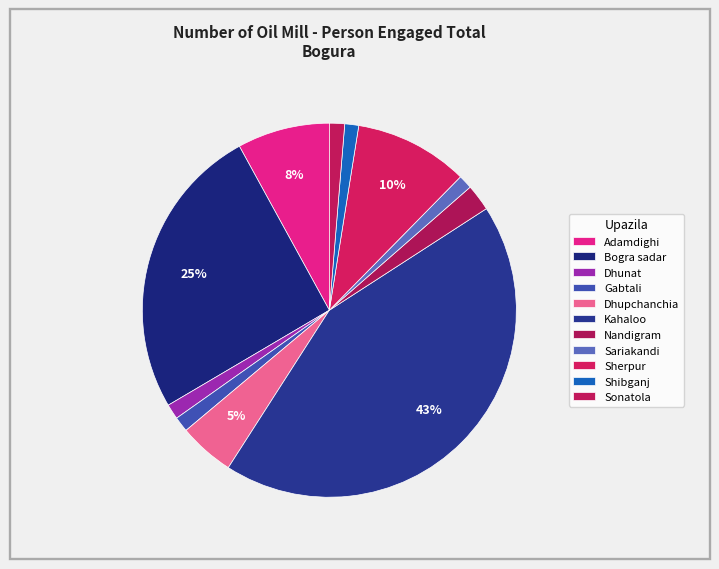

Count the number of slices in the pie.

11